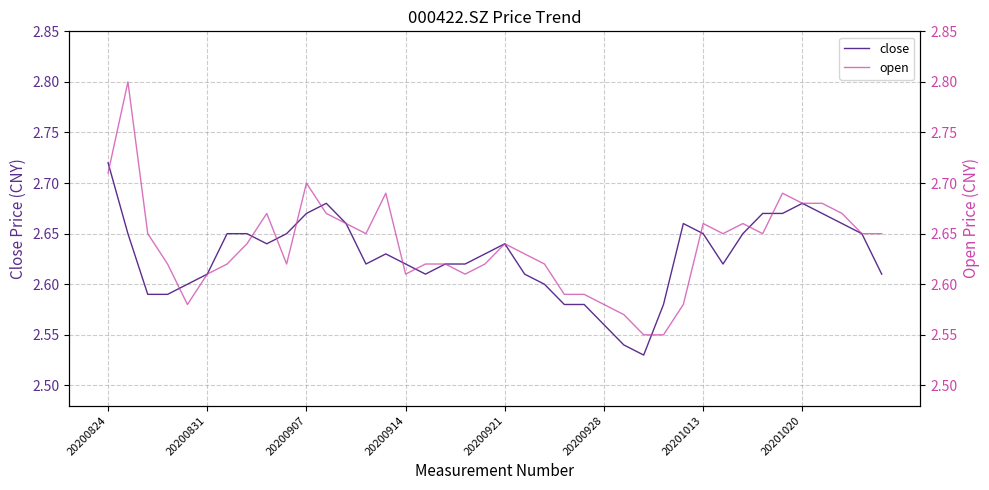

Is it true that close equals 1.1 at 20201020?

False